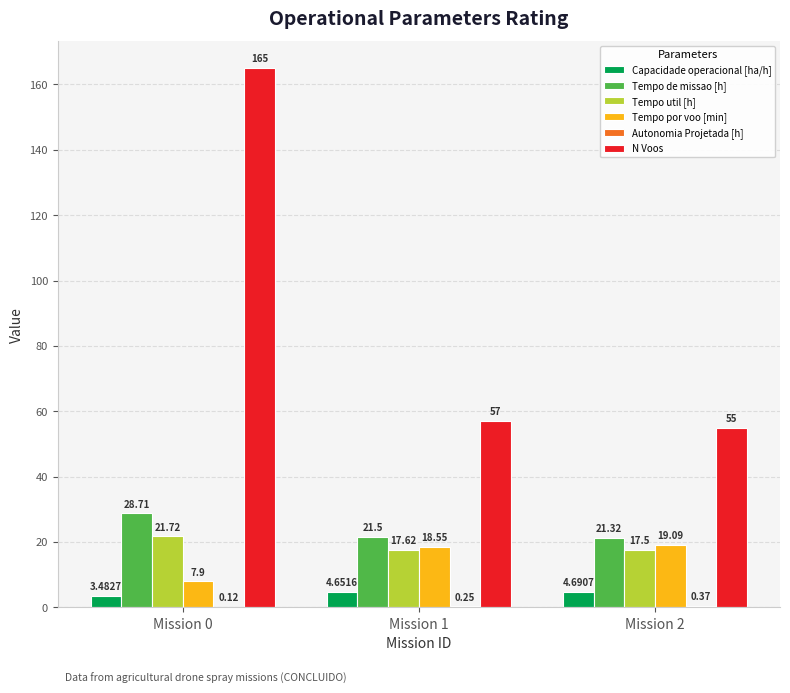

At which category is the sum across all series the highest?

Mission 0